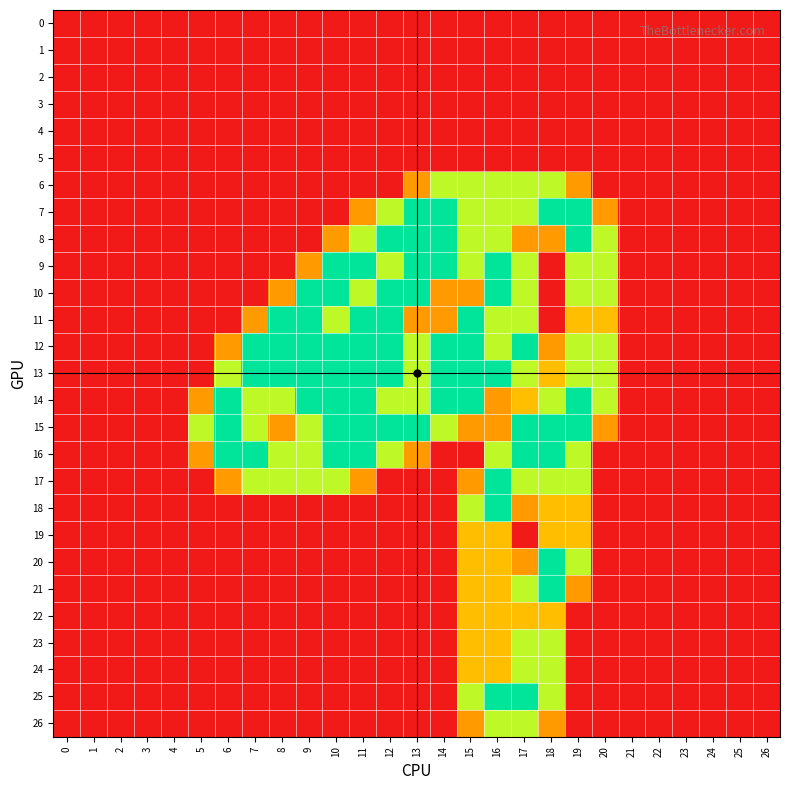

Between 14 and 20, which series saw the biggest shift?

6